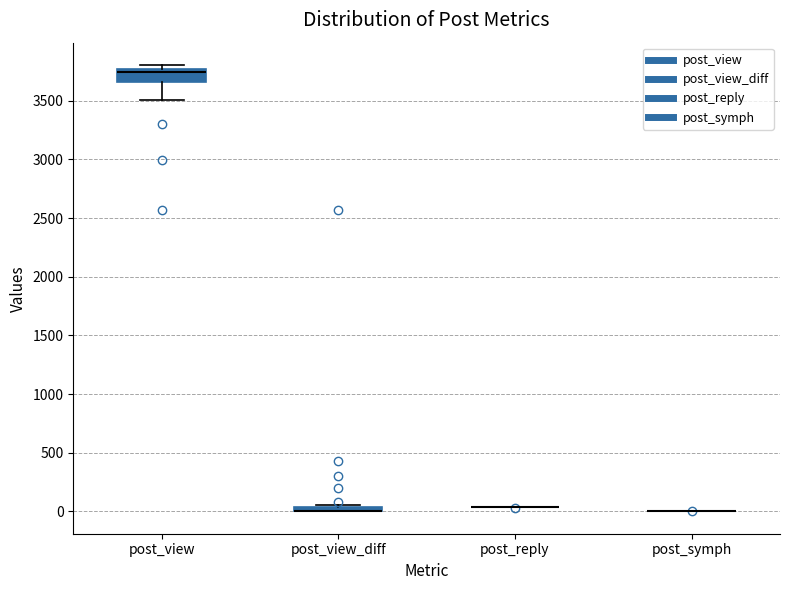

Comparing the boxes themselves (not the whiskers), which one is the tallest?

post_view